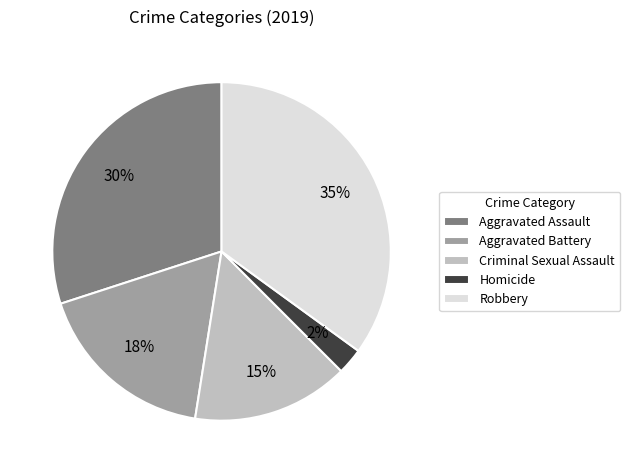

To the nearest percent, what is the combined percentage of Robbery and Criminal Sexual Assault?

50%